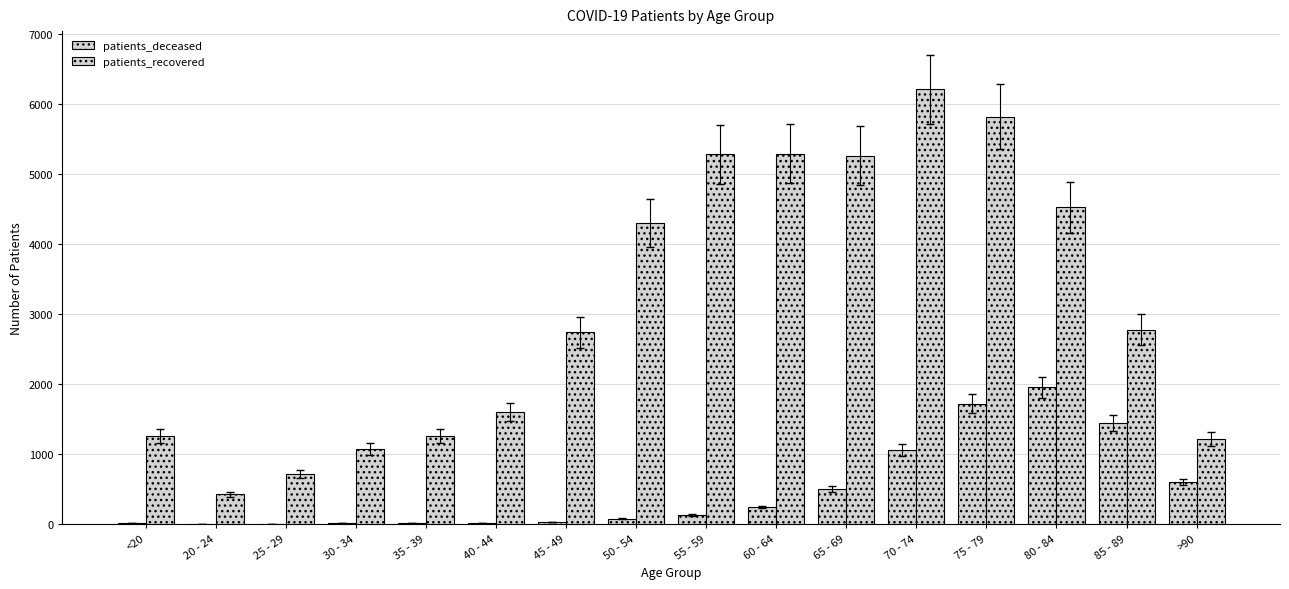

Which series has the largest total across all categories?

patients_recovered